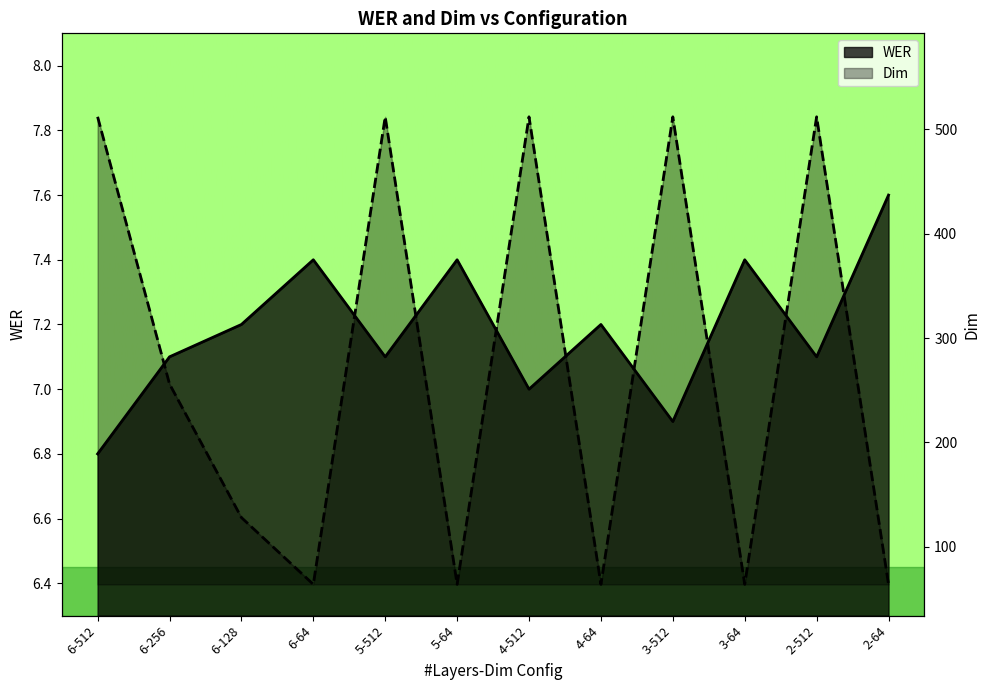

How many data points in WER are less than 7?

2